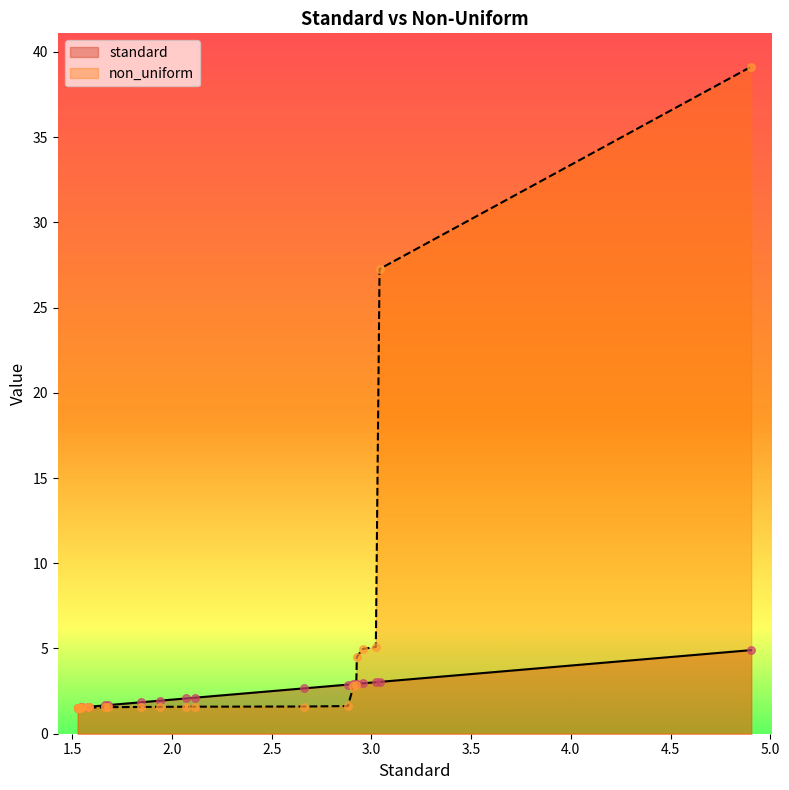

Which series reaches the minimum Y coordinate?

non_uniform